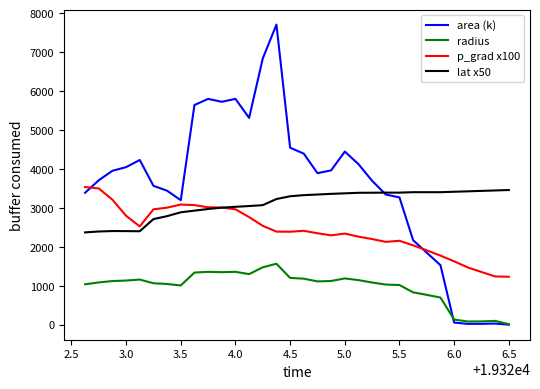

Which series has the largest total across all categories?

area (k)